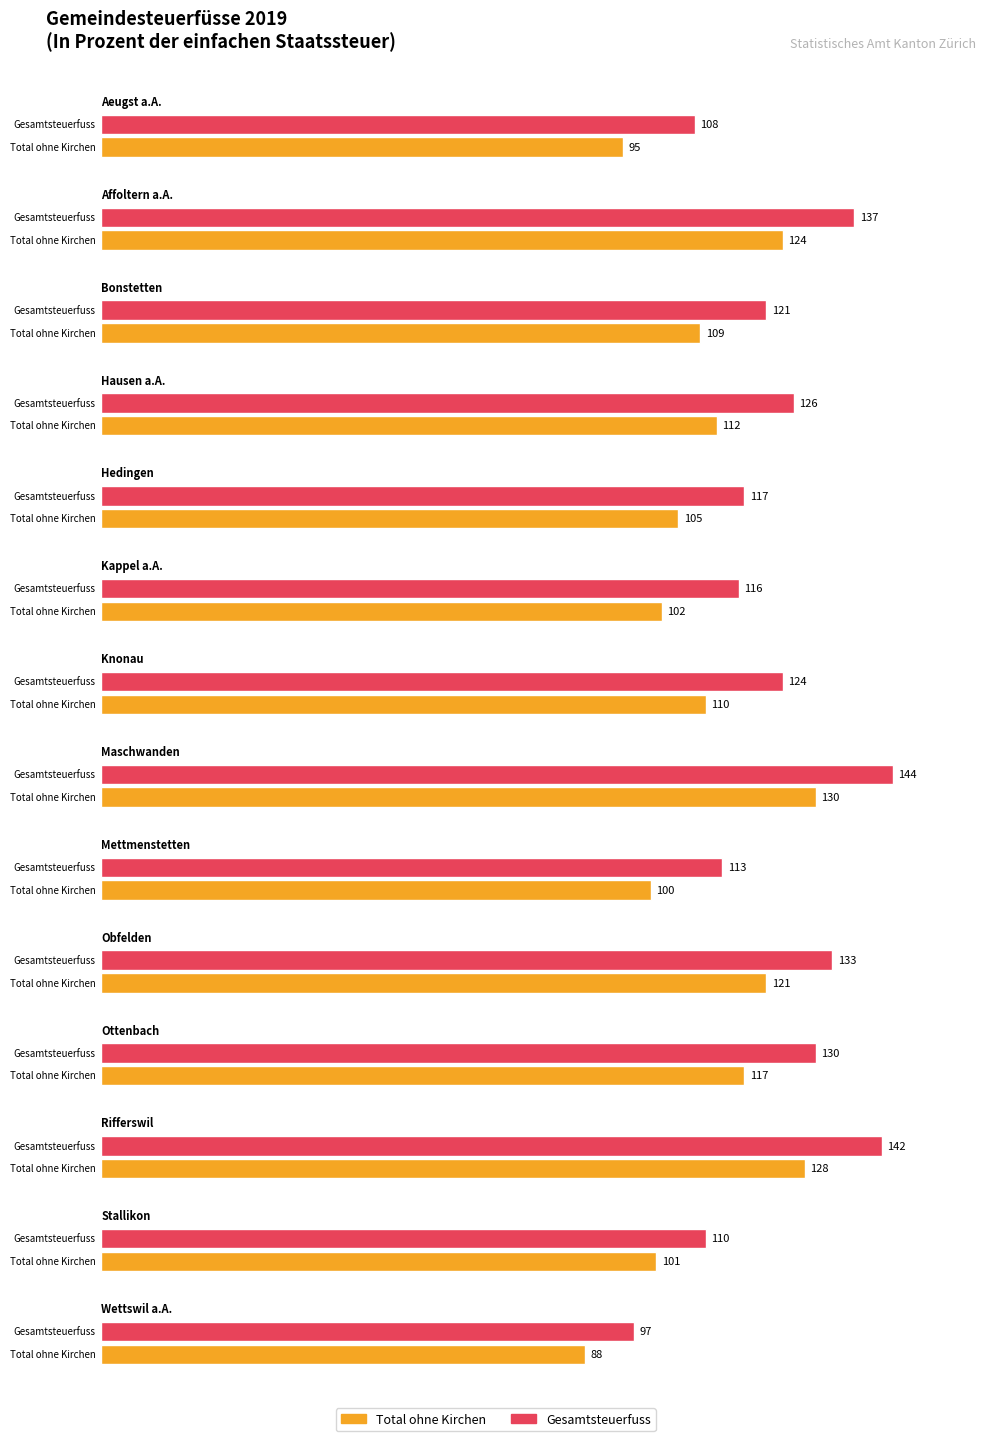

What is the value of the Gesamtsteuerfuss bar at the 7th from the left?

124